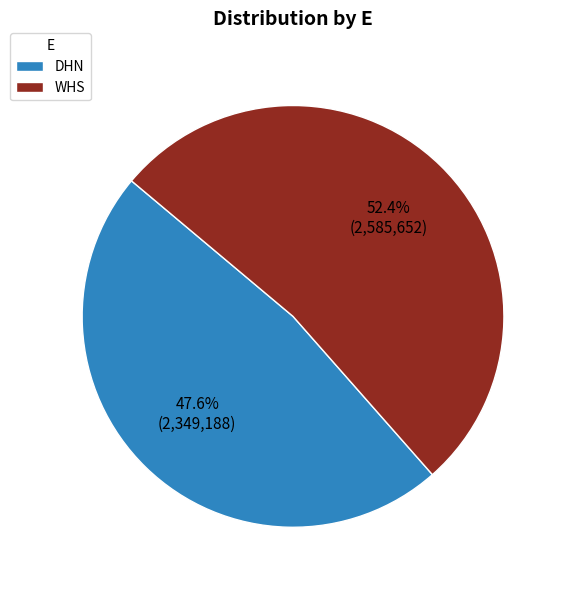

To the nearest percent, what is the average slice percentage?

50%